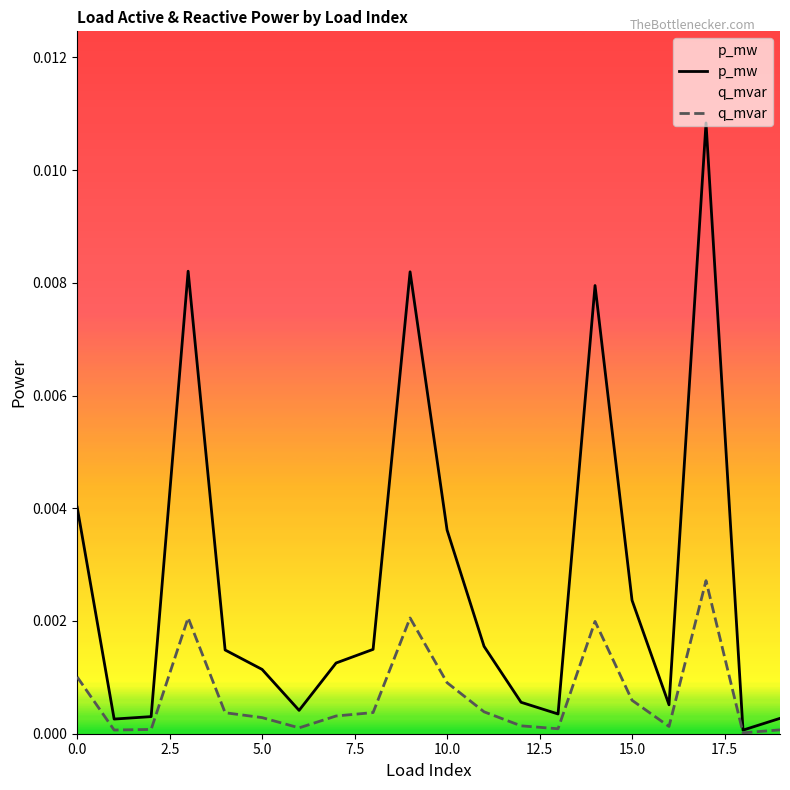

Which series has the largest total across all categories?

p_mw